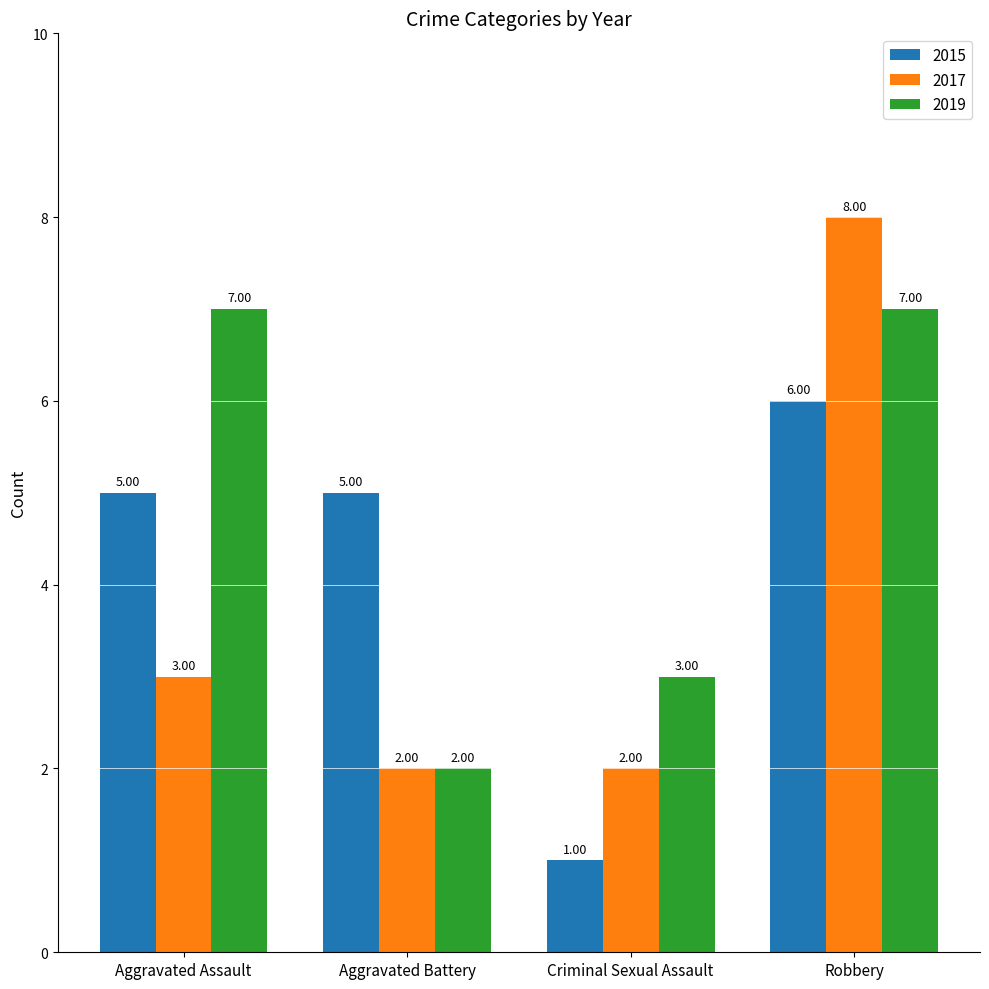

List the series in order of their peak value, highest first.

2017, 2019, 2015